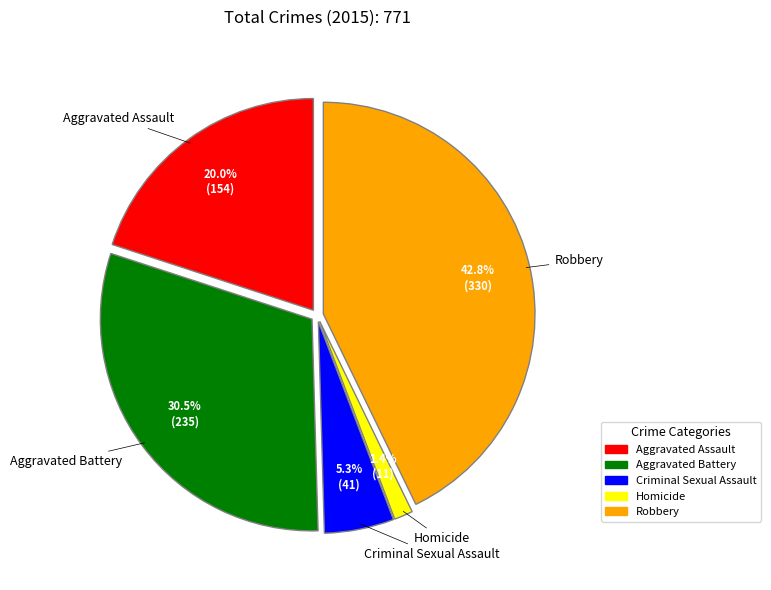

Which category has the smallest portion of the pie?

Homicide